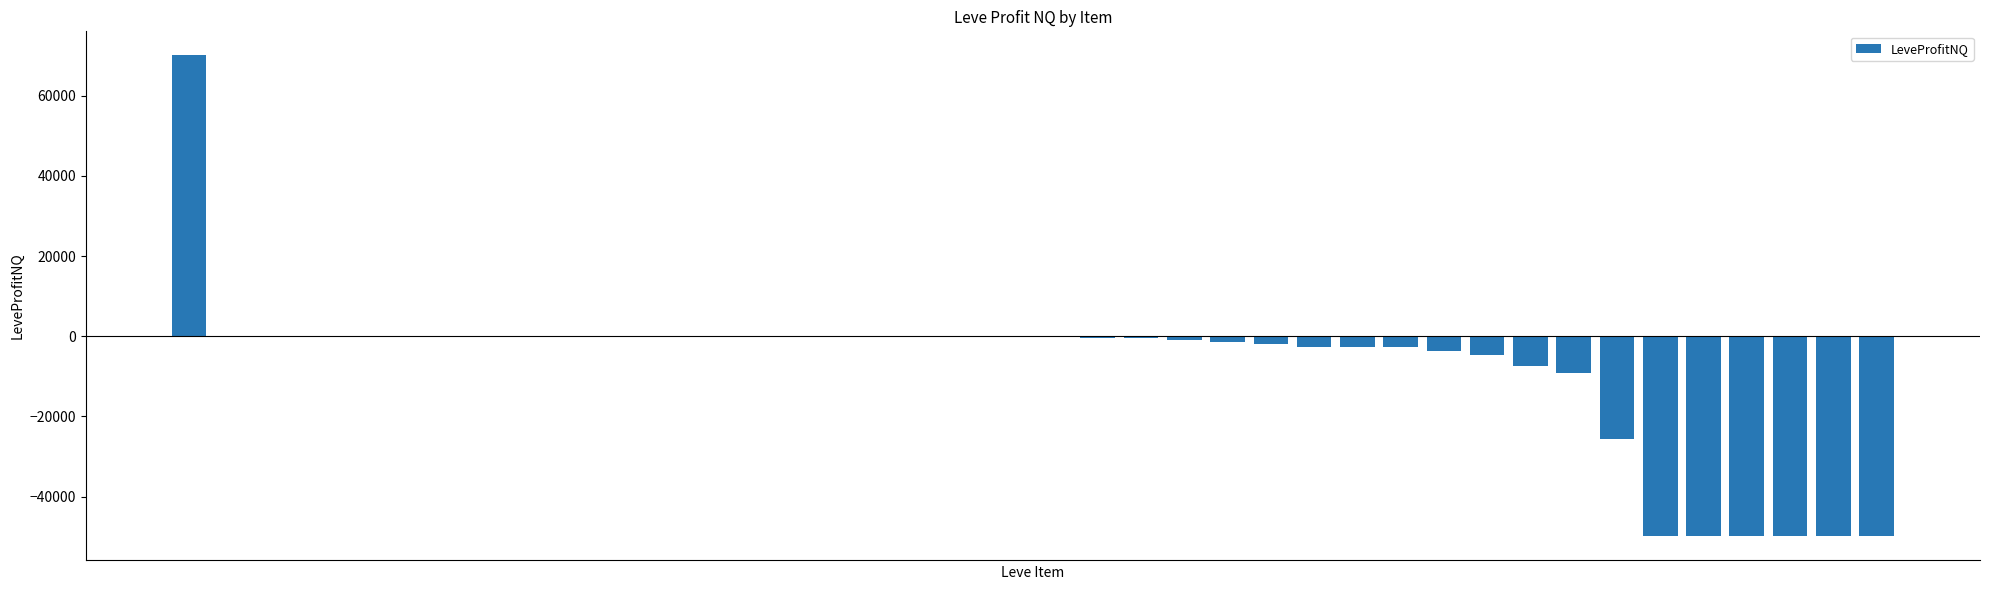

What is the sum of all values?

-292955.0